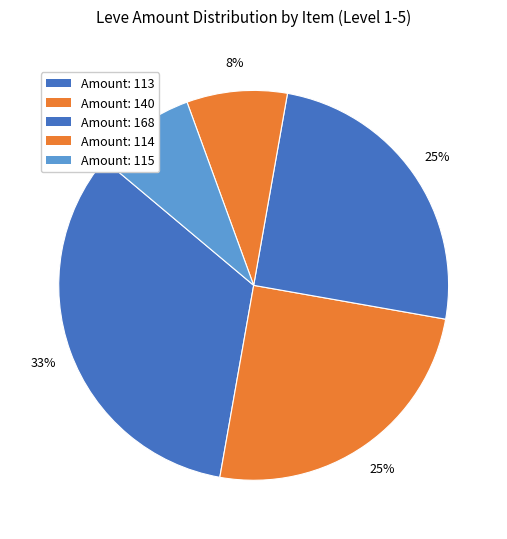

Count the number of slices in the pie.

5